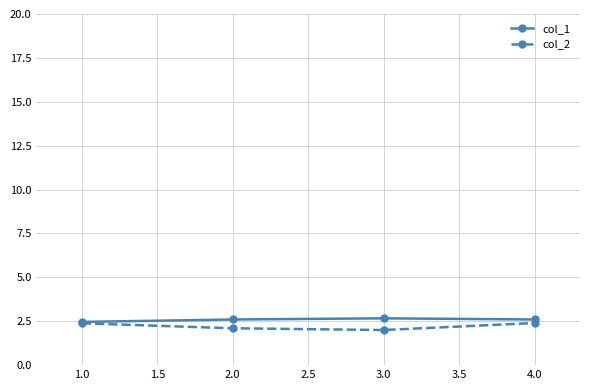

Which series has the widest spread of values?

col_2